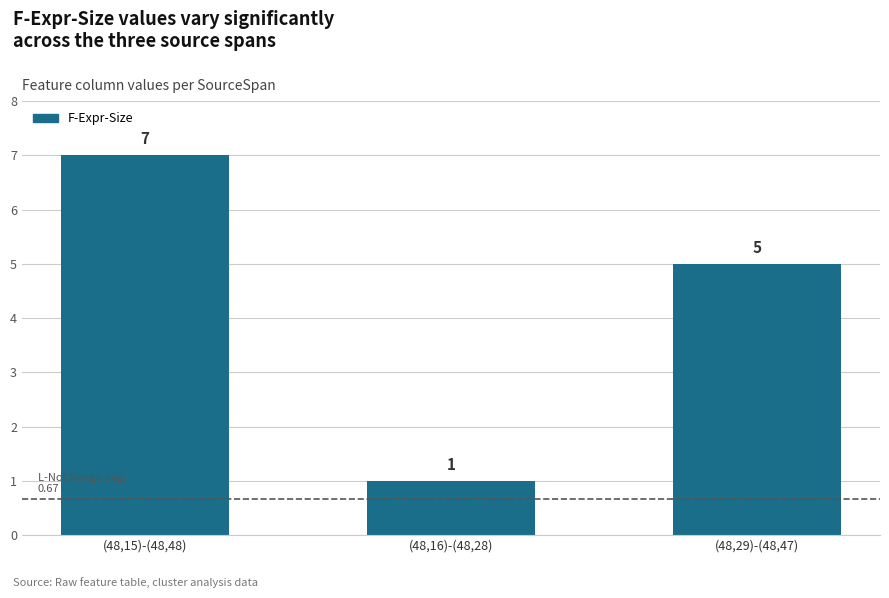

What is the greatest value displayed?

7